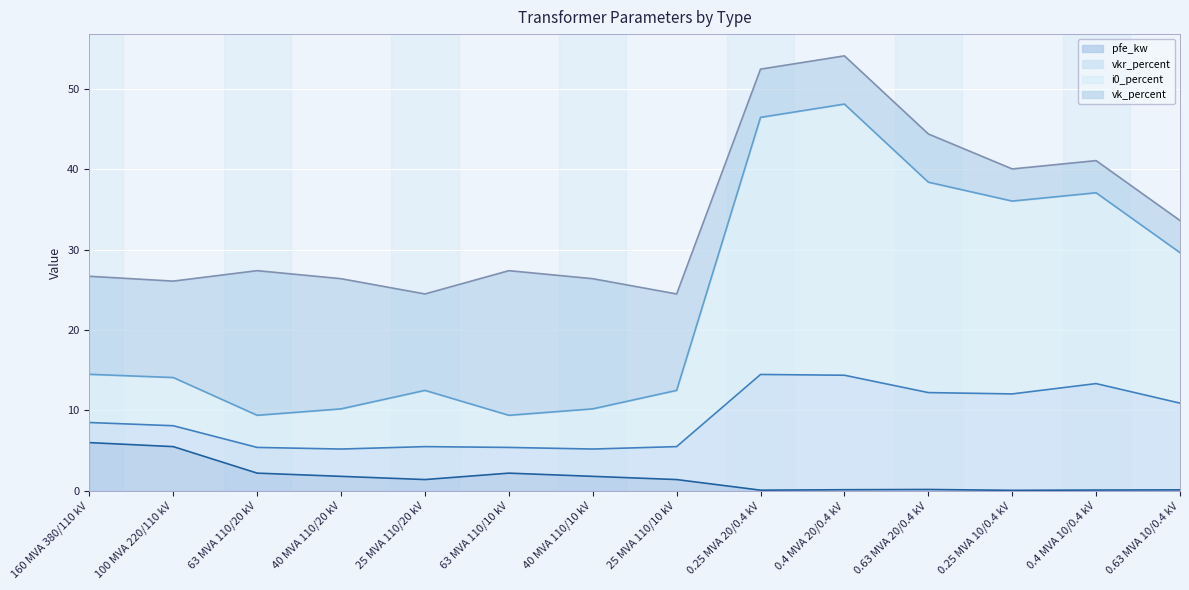

Which series has the largest total across all categories?

i0_percent